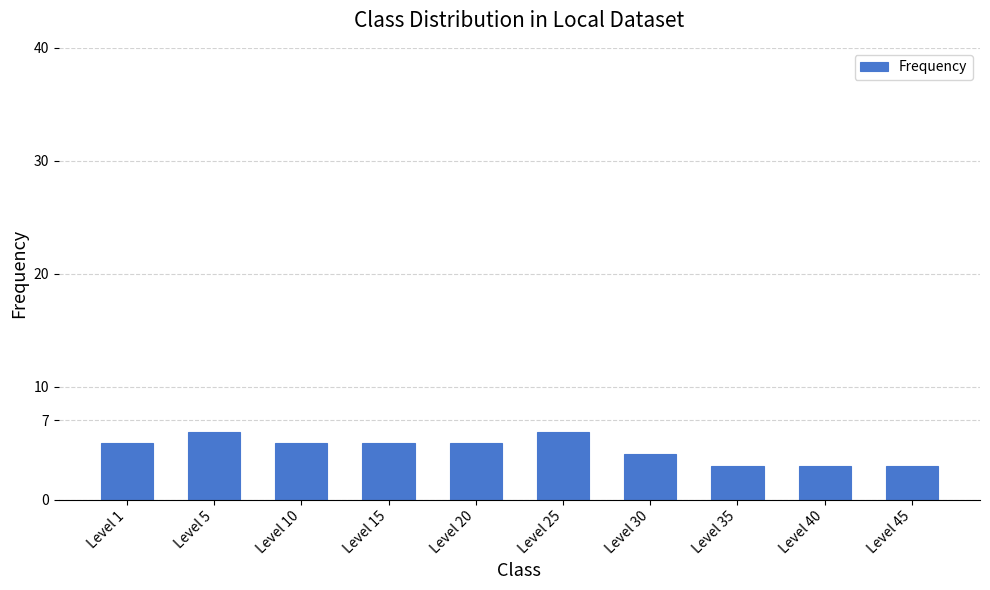

What is the value of the 3rd bar from the left?

5